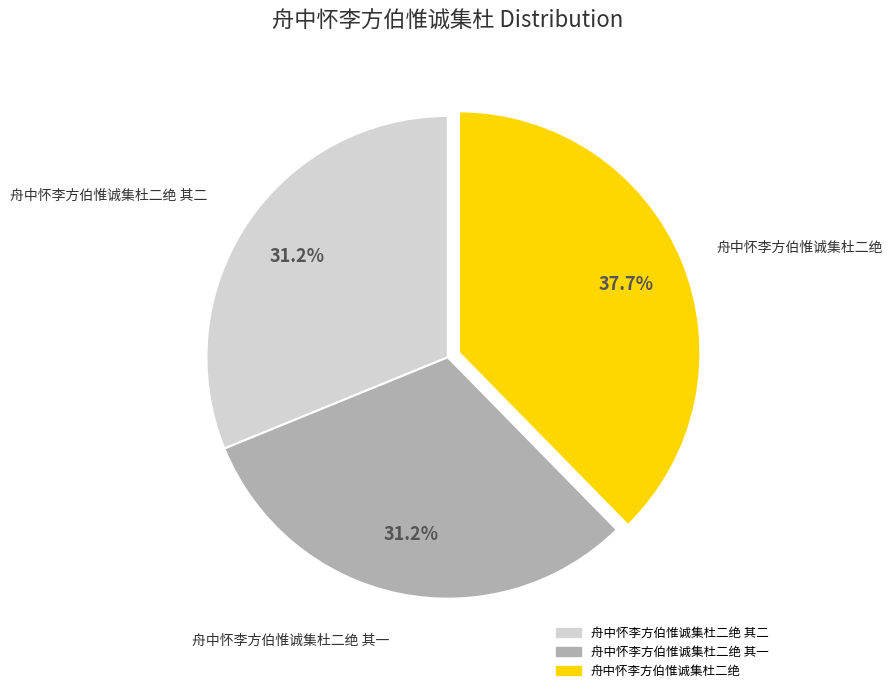

Does any single category account for the majority?

No